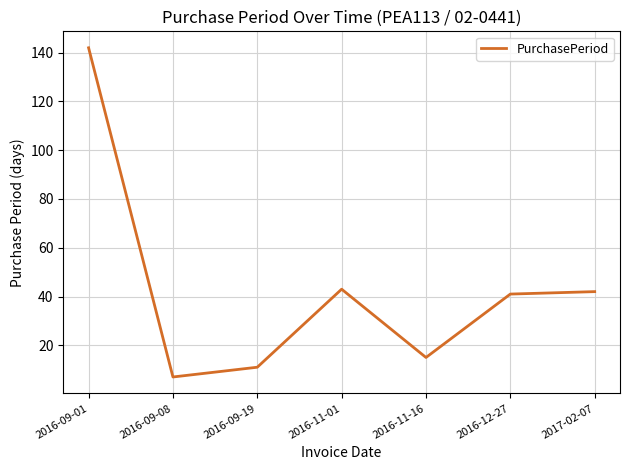

Reading right to left, list all the values displayed in this chart.

2017-02-07=42	2016-12-27=41	2016-11-16=15	2016-11-01=43	2016-09-19=11	2016-09-08=7	2016-09-01=142